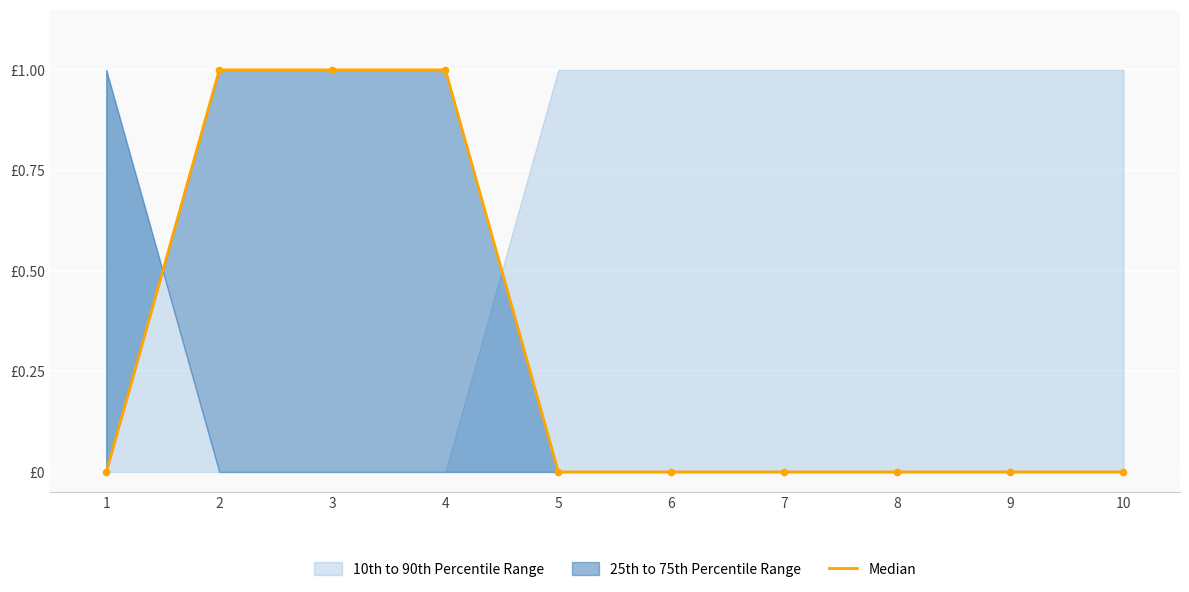

Which has a higher value, 5 or 7?

5